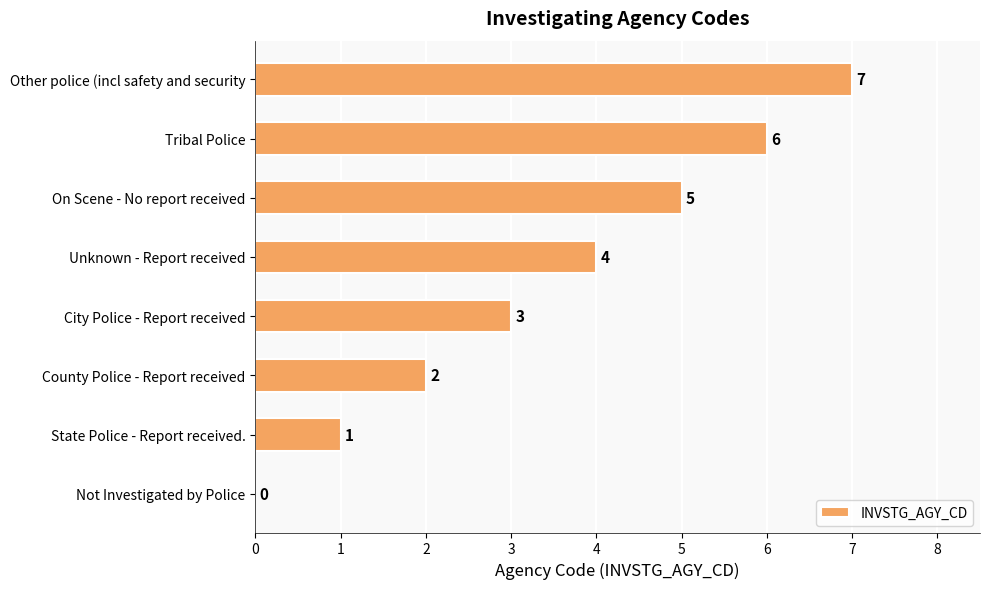

Is it true that the value at City Police - Report received is 1?

False